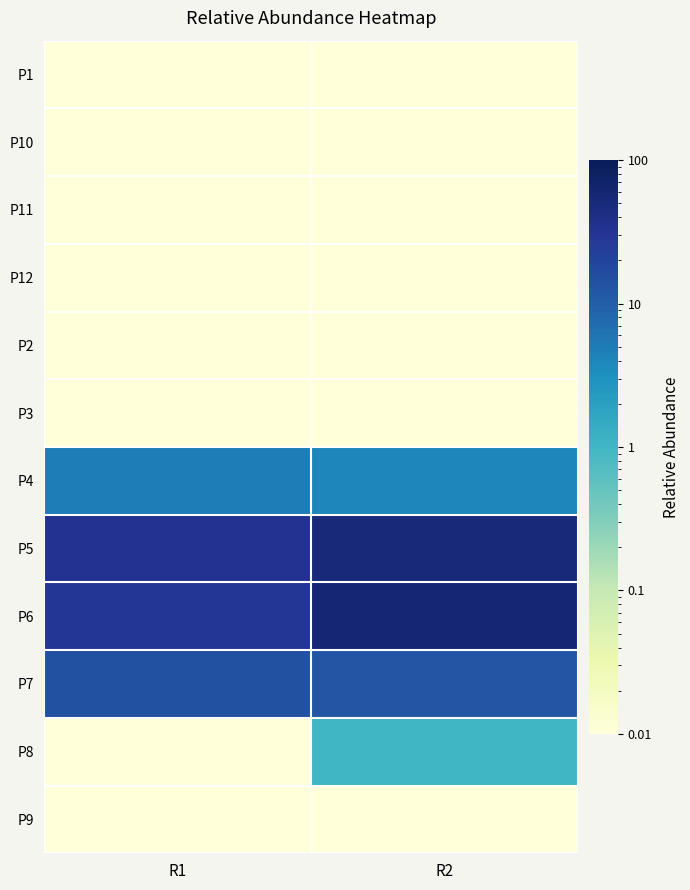

Which has a higher value, R1 or R2?

R1